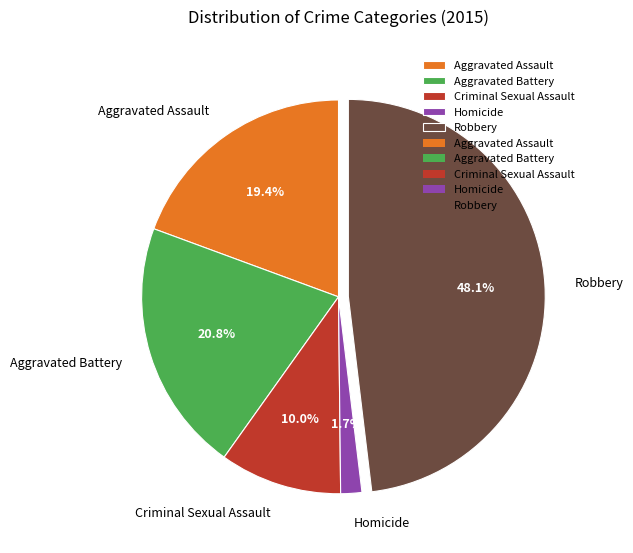

The Aggravated Battery slice represents 21% of the pie. True or false?

True